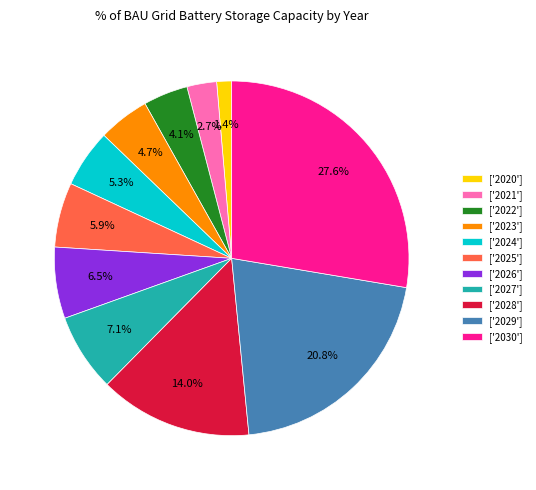

Is there any slice that represents more than half of the pie?

No